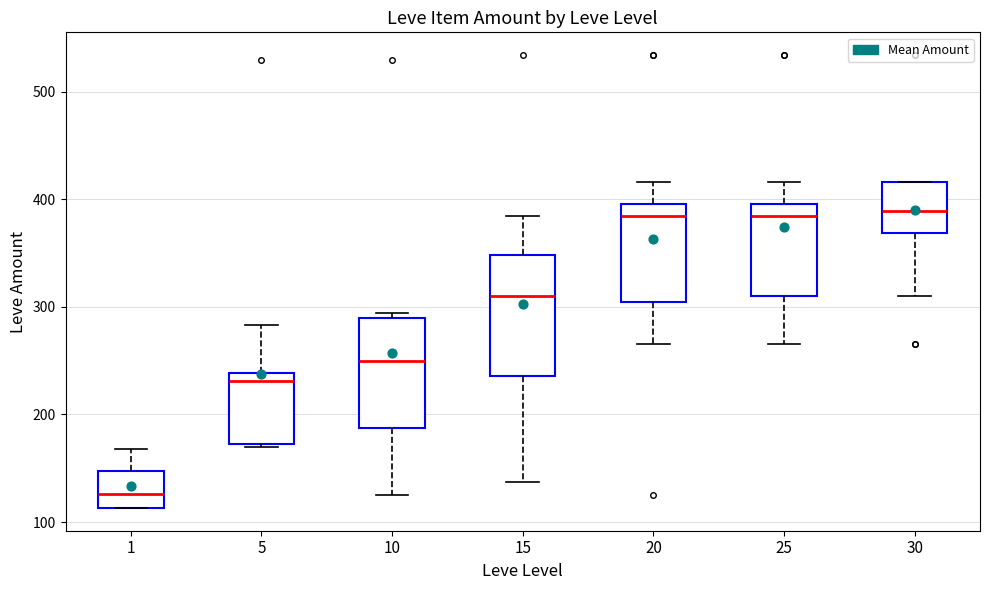

Where is the upper edge of the box at x = 20 on the y-axis? The values are not printed on the chart, so give them approximately, as read against the axis.

400